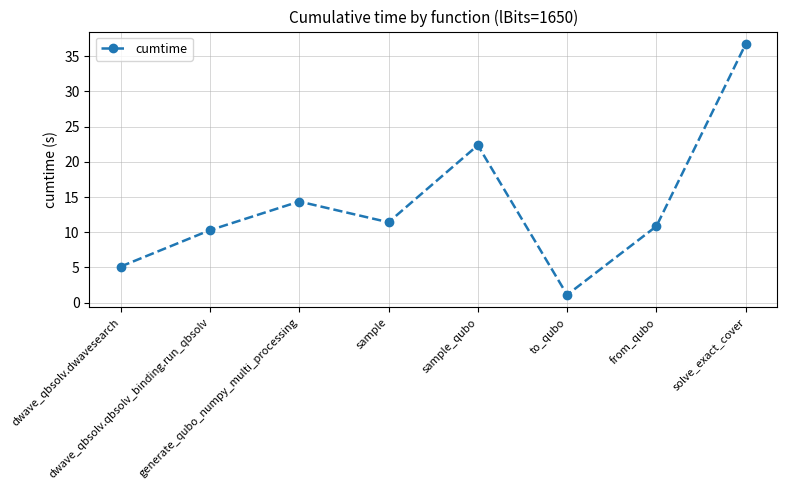

The chart shows a value of 22.3 at sample_qubo. True or false?

True